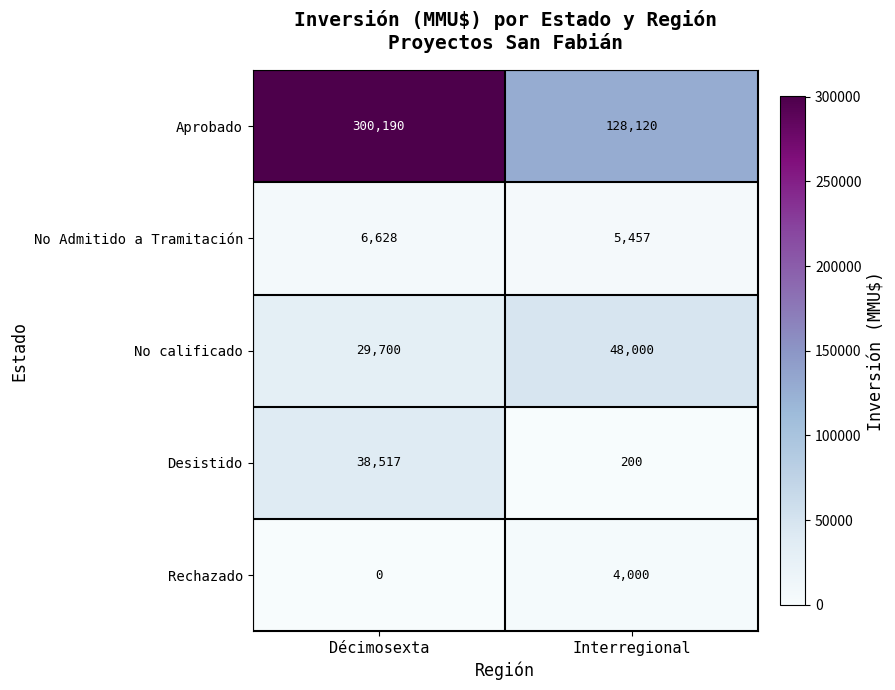

Rank the series by their maximum value, from lowest to highest.

Rechazado, No Admitido a Tramitación, Desistido, No calificado, Aprobado